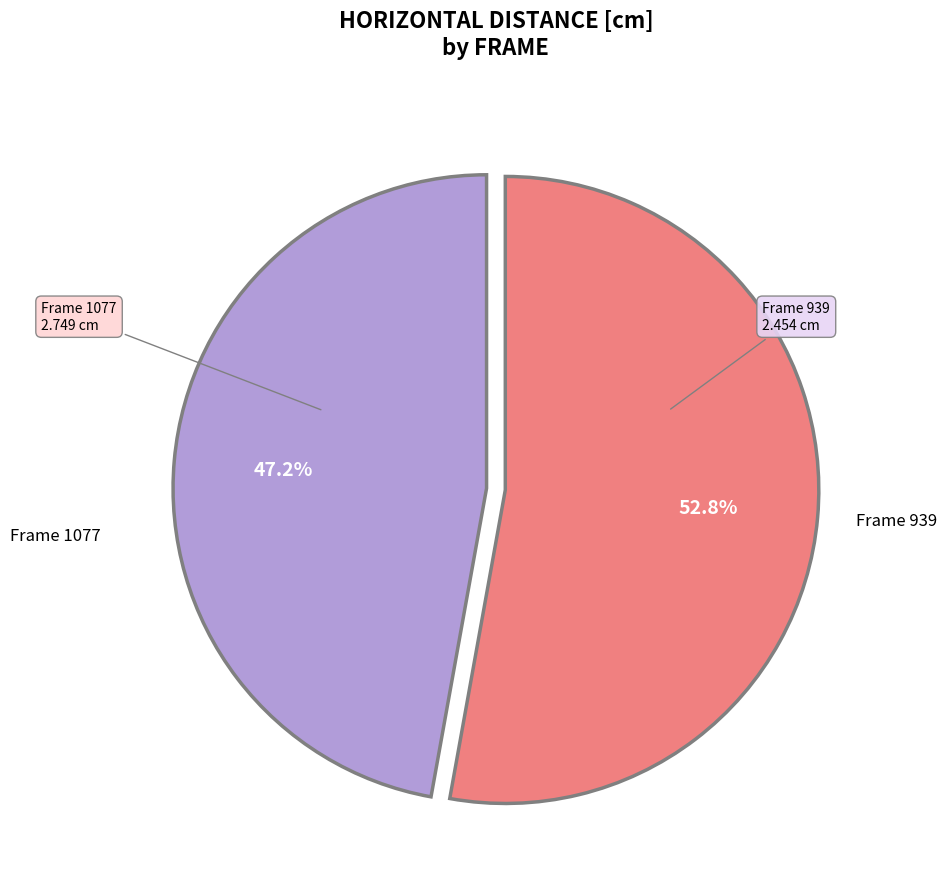

How many slices are in this pie chart?

2